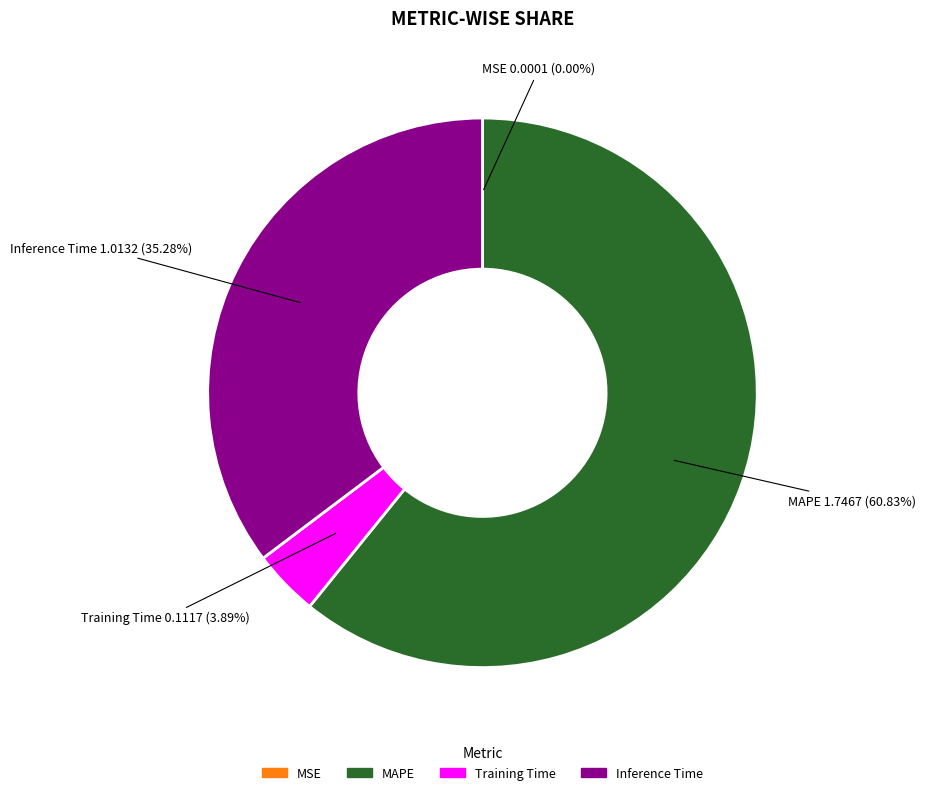

Do MAPE and Inference Time together represent more than half of the pie?

Yes